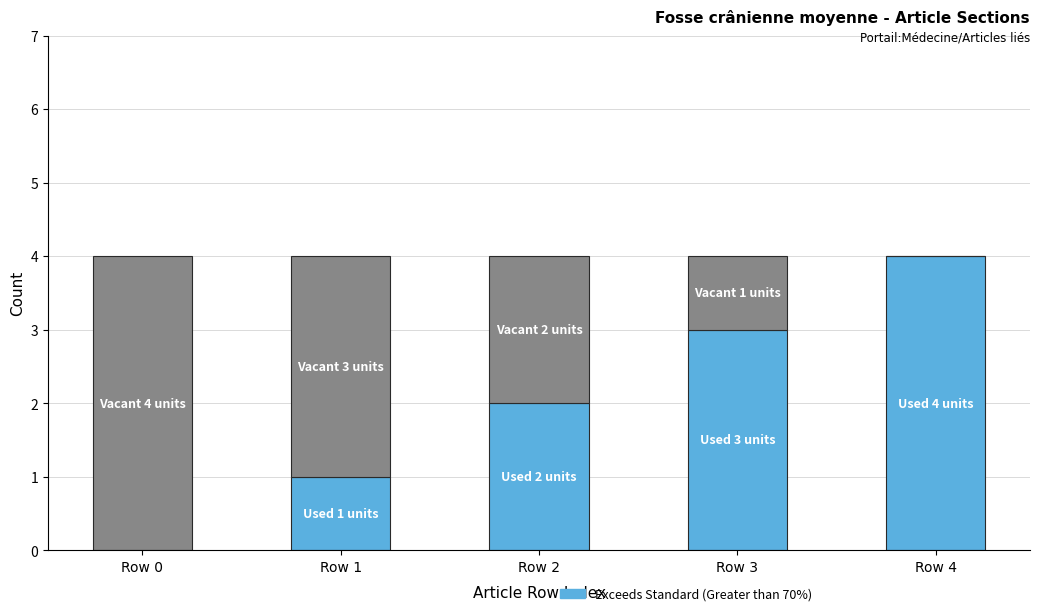

Reading left to right, list the values for the Exceeds Standard (Greater than 70%) series.

Row 0=0	Row 1=1	Row 2=2	Row 3=3	Row 4=4